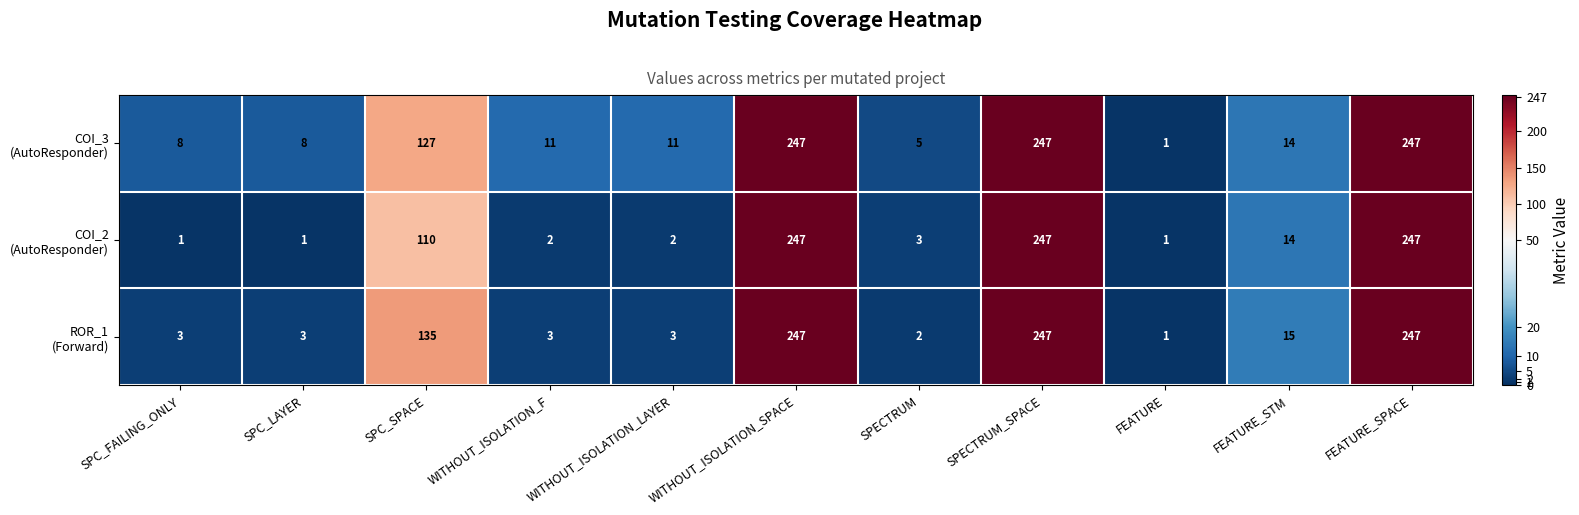

What is the greatest value displayed?

247